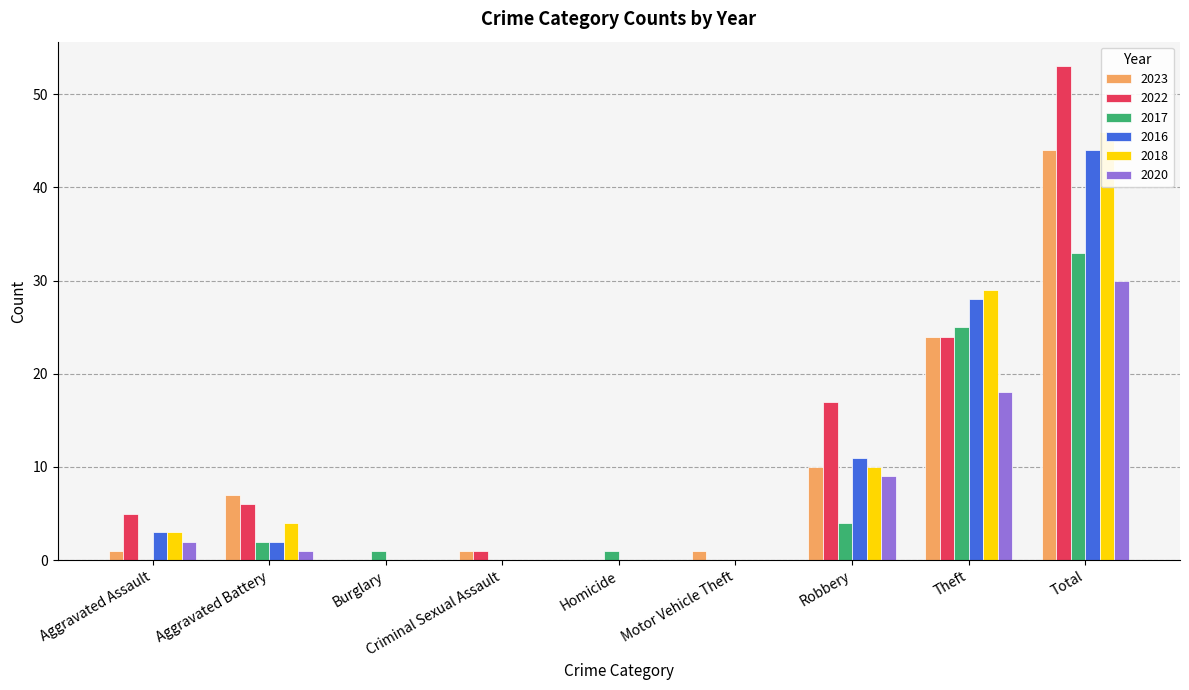

Which series changed the most between Aggravated Battery and Motor Vehicle Theft?

2023